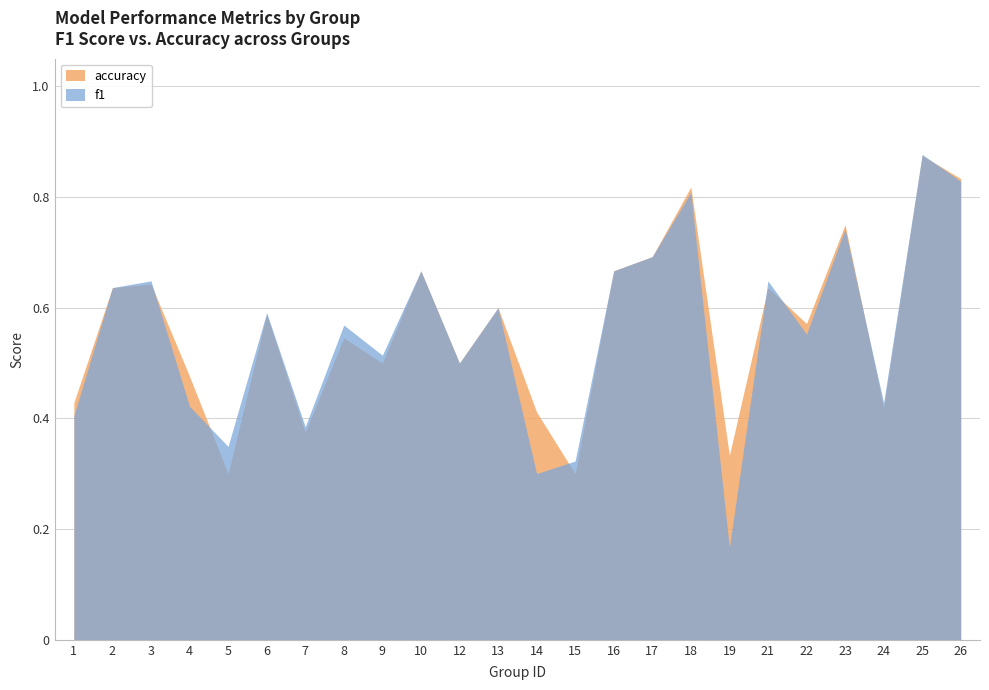

Is the value of accuracy at 10 greater than the value of f1 at 8?

Yes